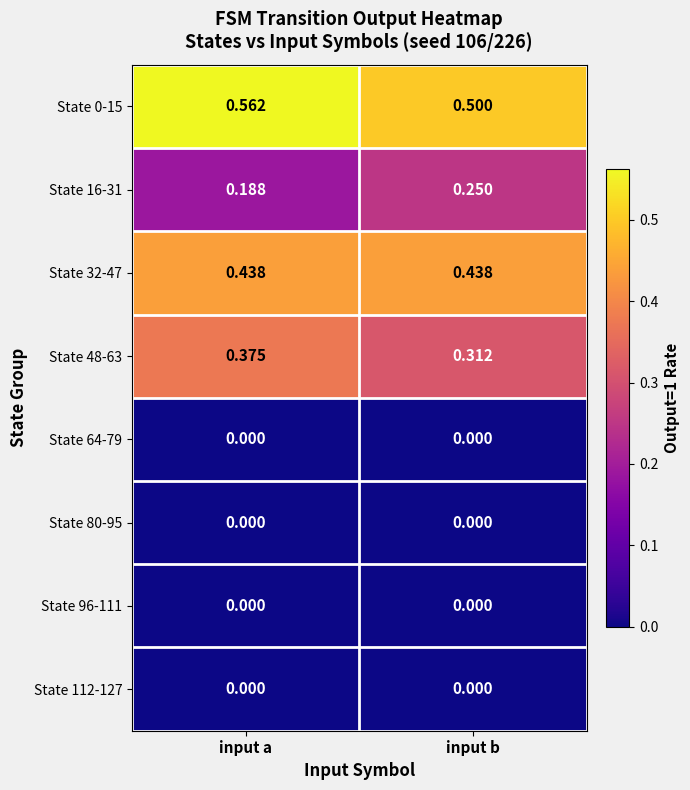

Is the value of State 16-31 at input a greater than the value of State 80-95 at input b?

Yes